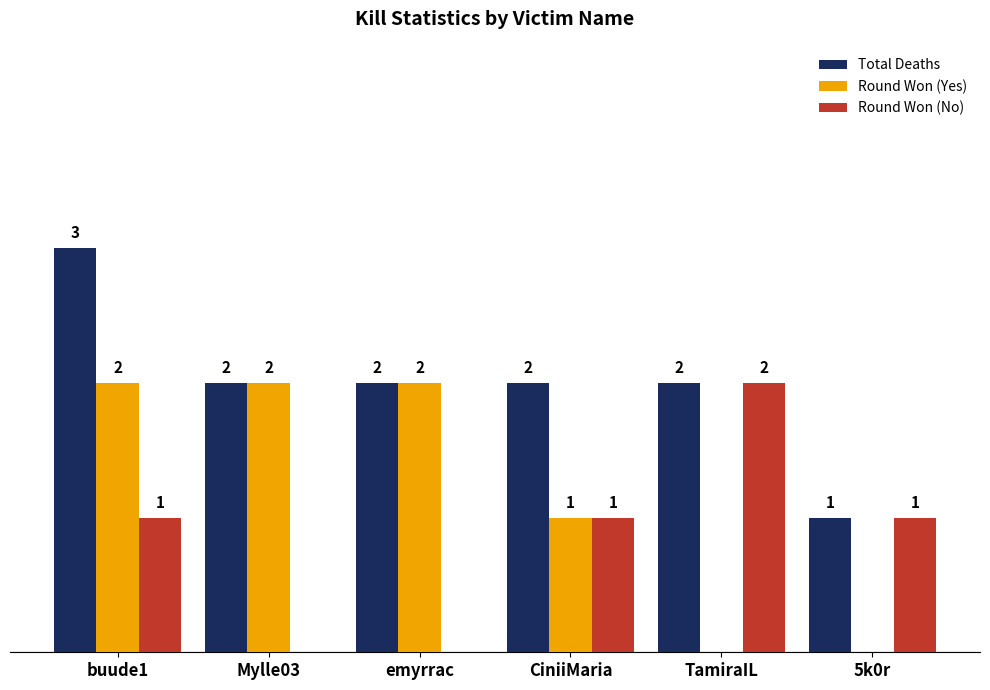

Which series changed the most between buude1 and TamiraIL?

Round Won (Yes)